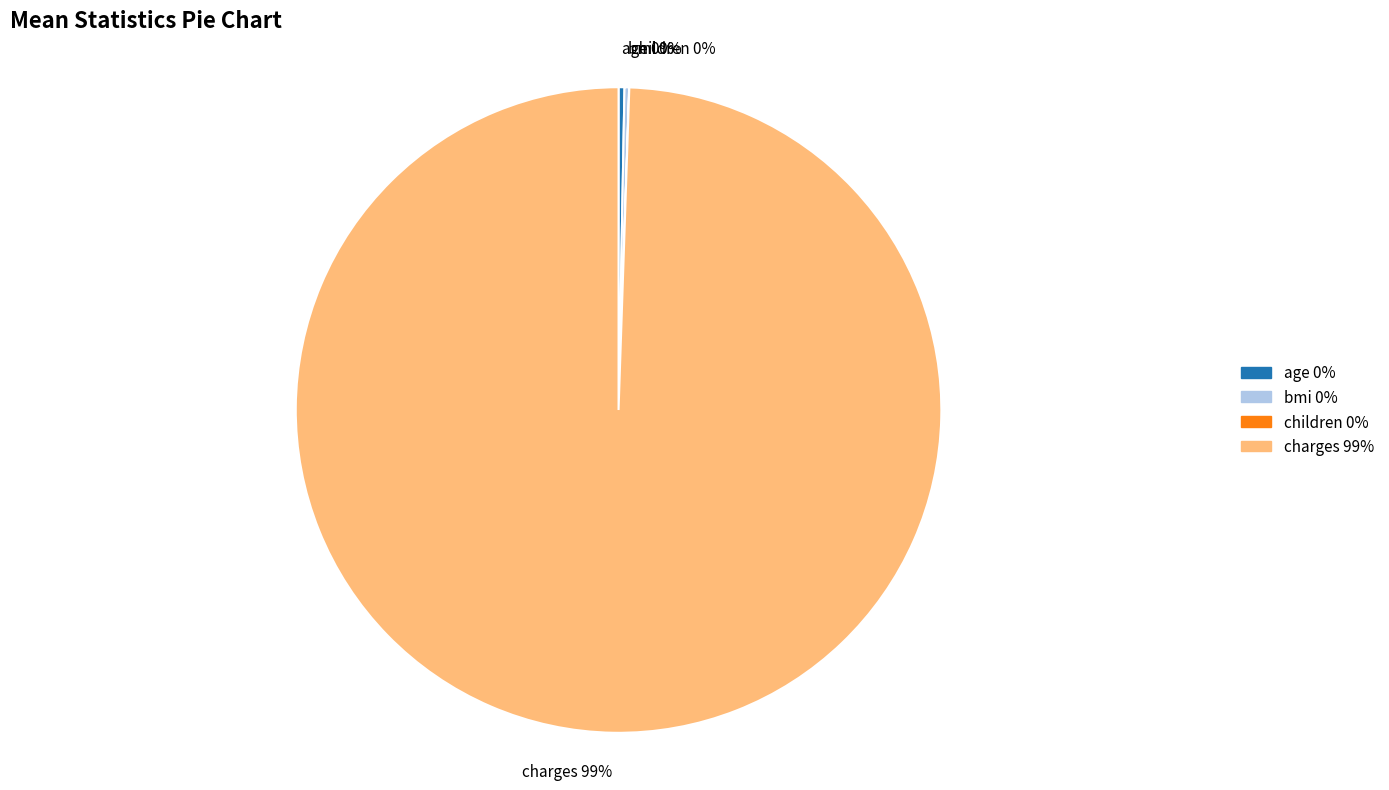

To the nearest percent, what is the average slice percentage?

25%